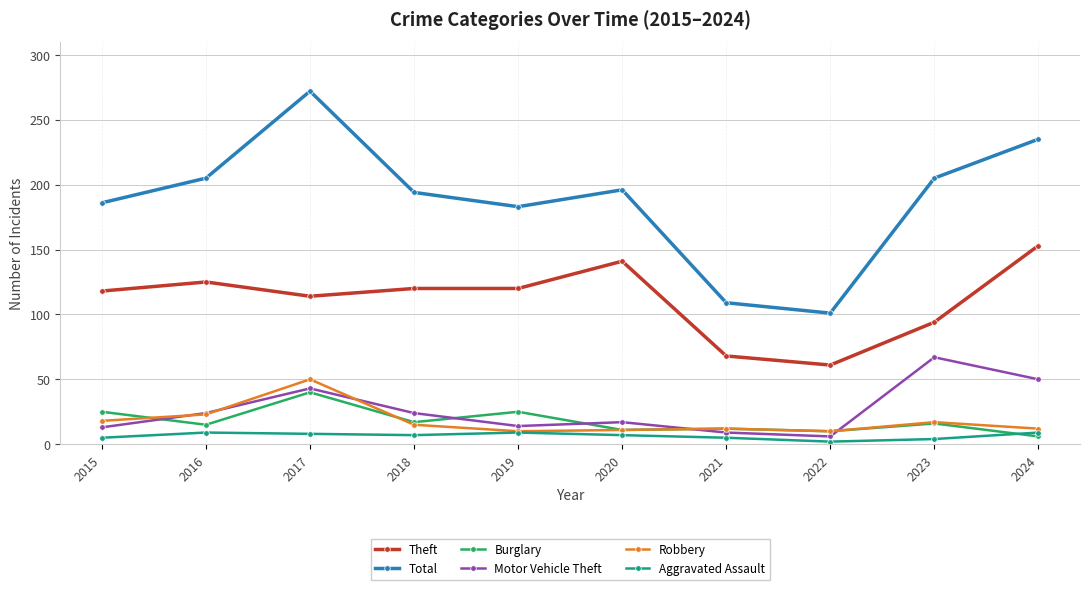

True or false: Total has more than 2 points higher than both neighbors.

False